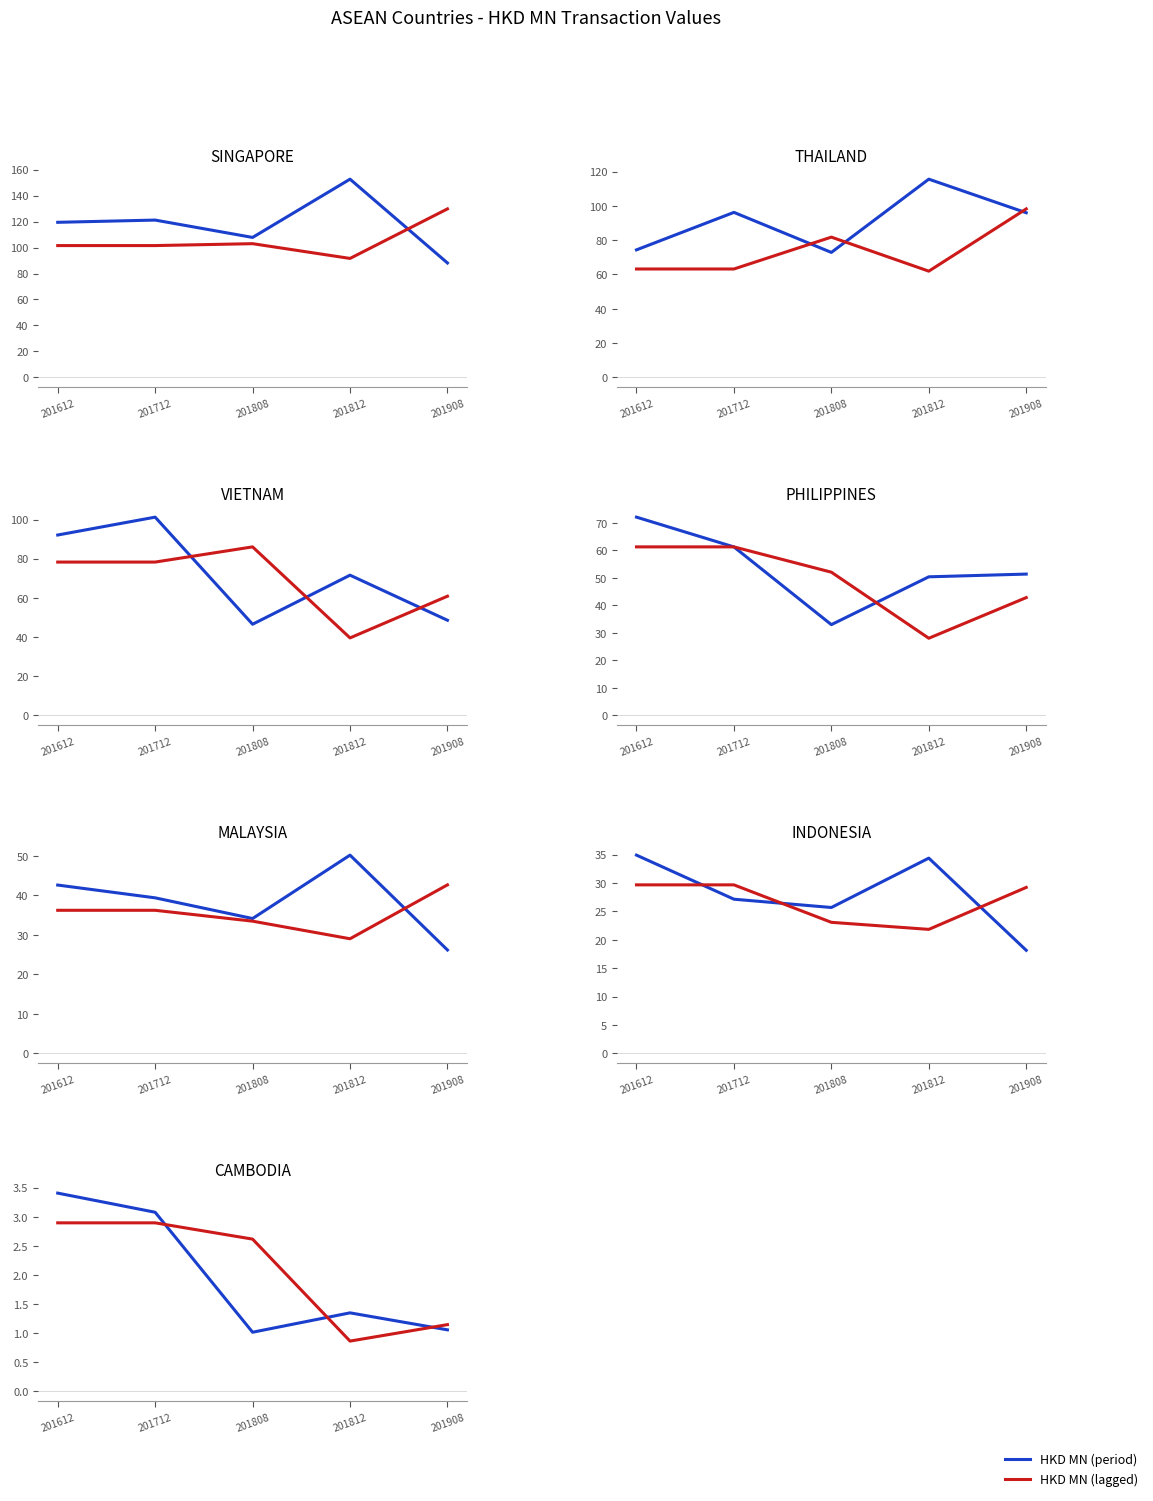

At which category does Lagged reach its first local valley?

201812